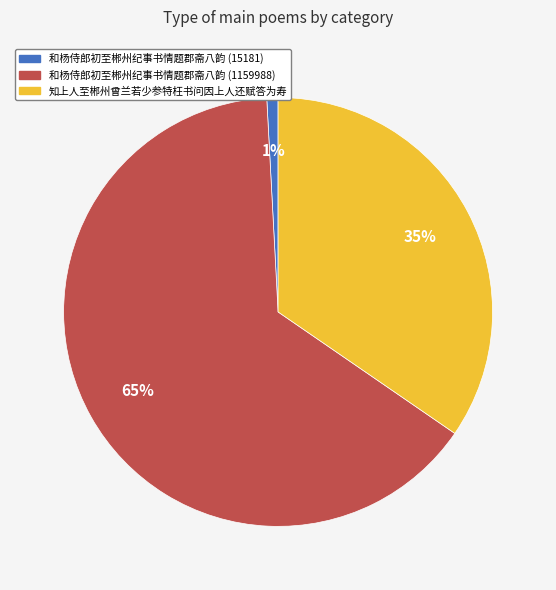

Between 和杨侍郎初至郴州纪事书情题郡斋八韵 (1159988) and 知上人至郴州曾兰若少参特枉书问因上人还赋答为寿, which is larger?

和杨侍郎初至郴州纪事书情题郡斋八韵 (1159988)